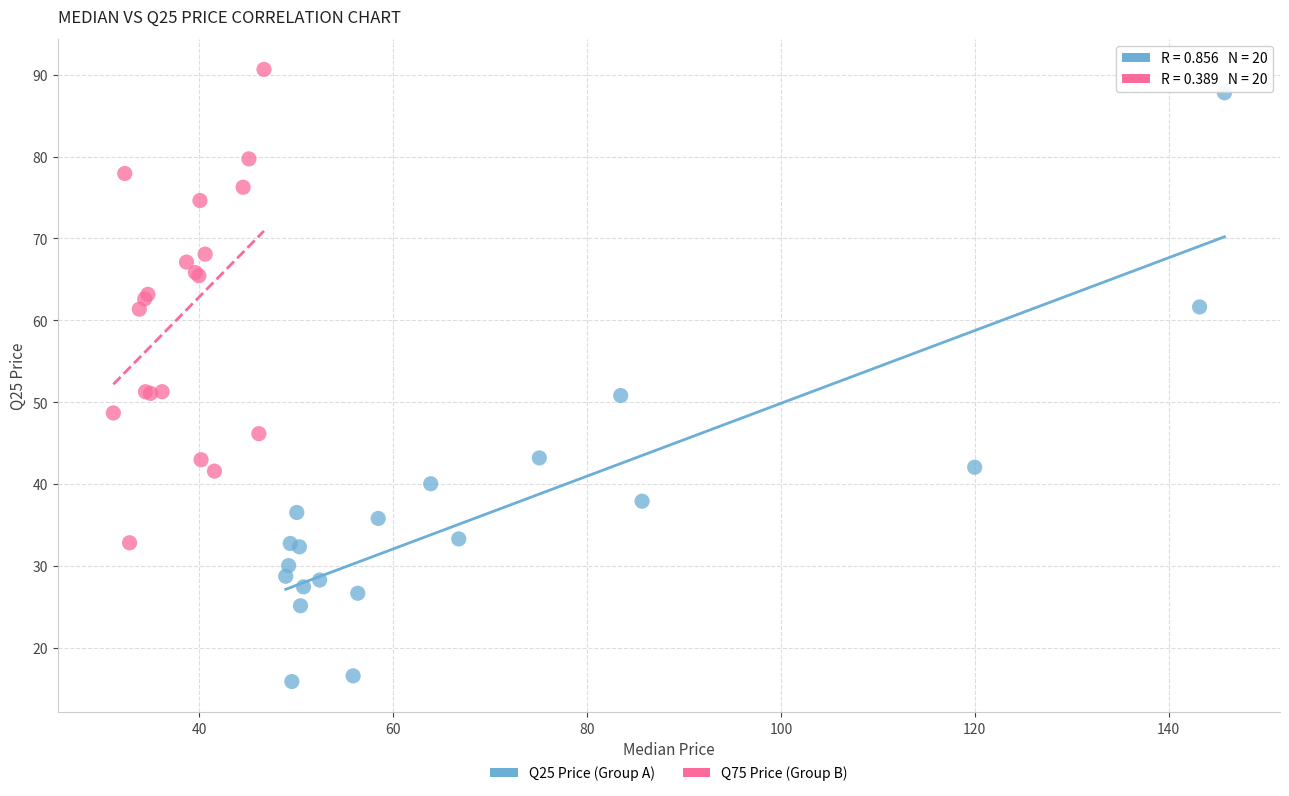

Which series contains the lowest Y value?

Q25 Price (Group A)